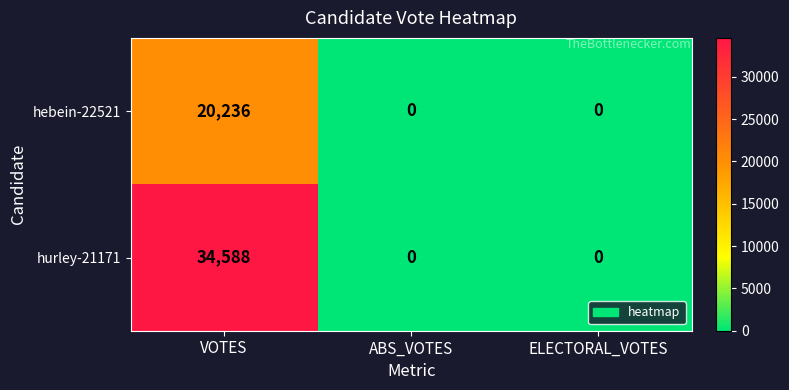

At VOTES, list the series in order from largest to smallest.

hurley-21171, hebein-22521